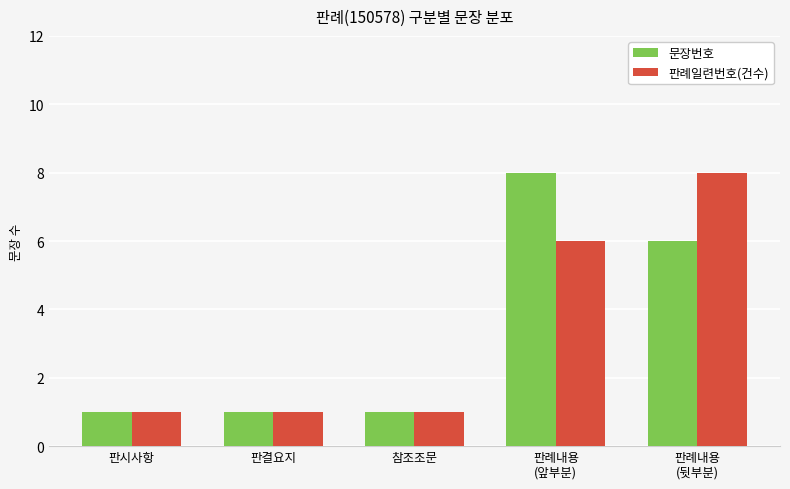

Read the 문장번호 value at 판시사항.

1